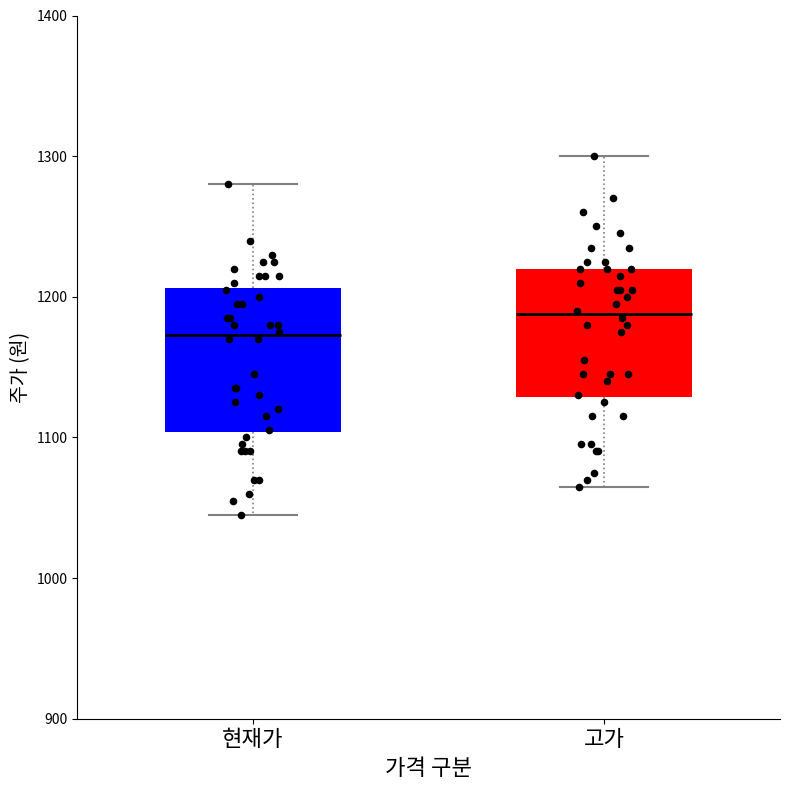

Reading left to right, transcribe this box plot: for each box, give where its median line is, the range the box spans, and where its two whiskers end, as read against the y-axis. The values are not printed on the chart, so give them approximately, as read against the axis.

현재가: median 1170, box 1100 to 1210, whiskers 1050 to 1280
고가: median 1190, box 1130 to 1220, whiskers 1070 to 1300